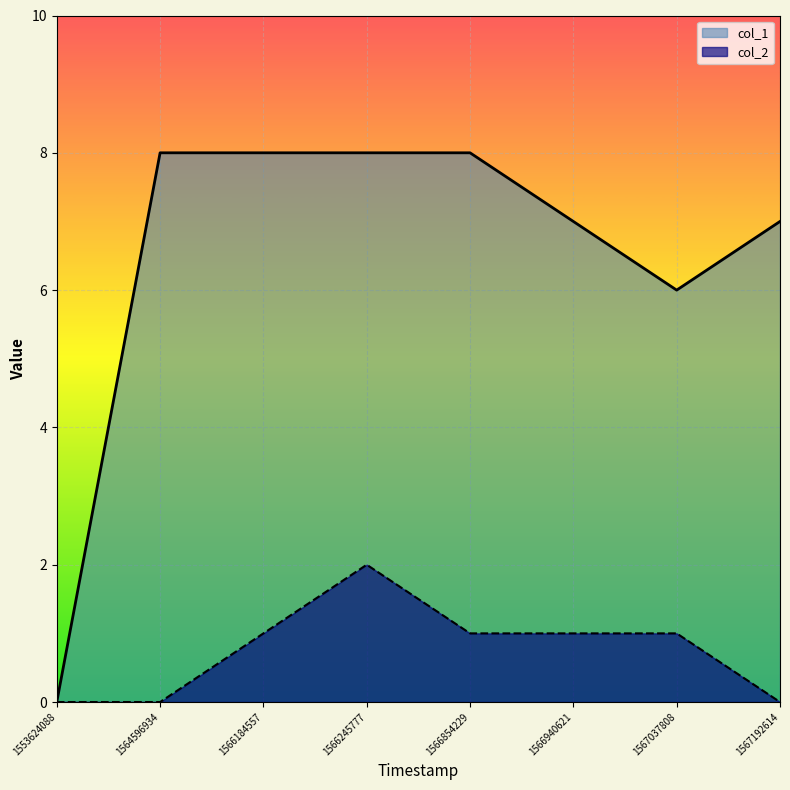

At which category is the sum across all series the highest?

1566245777